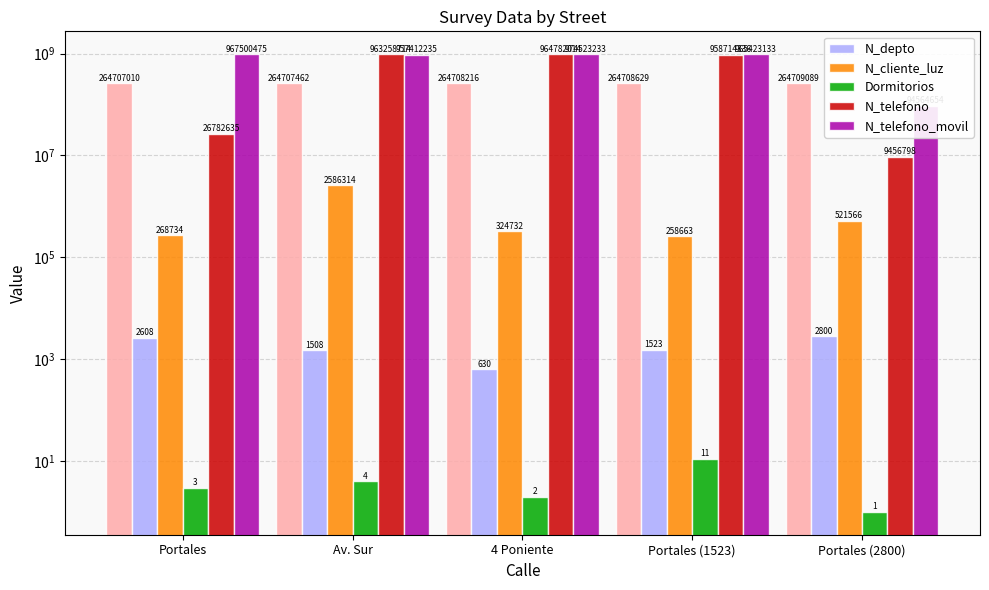

Between Av. Sur and 4 Poniente, which series saw the biggest shift?

N_telefono_movil